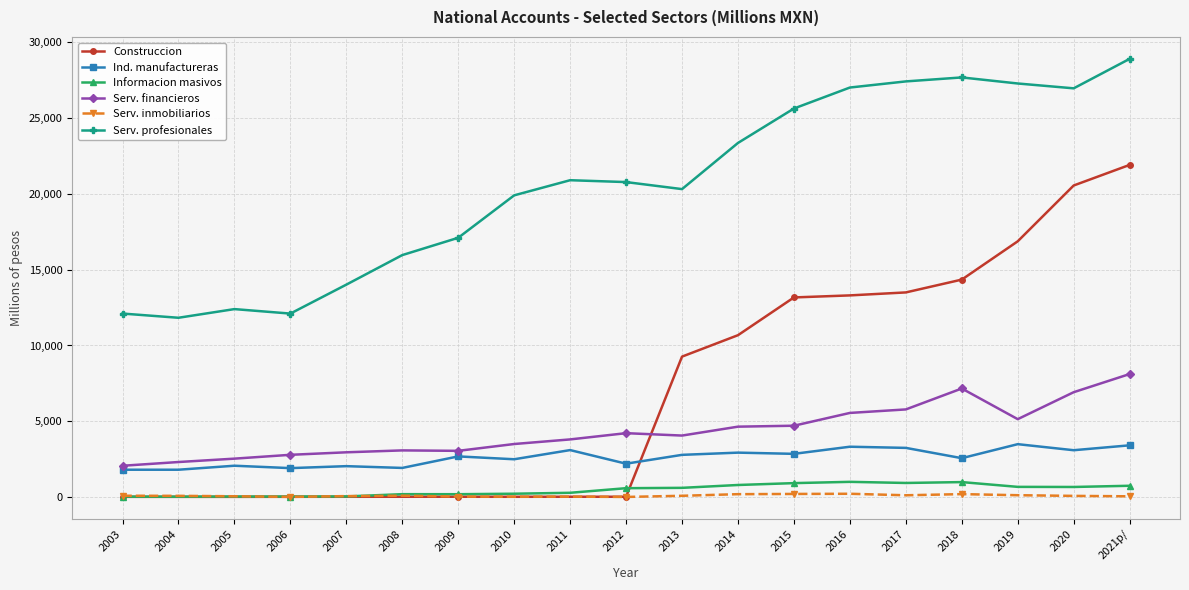

How many lines are shown in the chart?

6